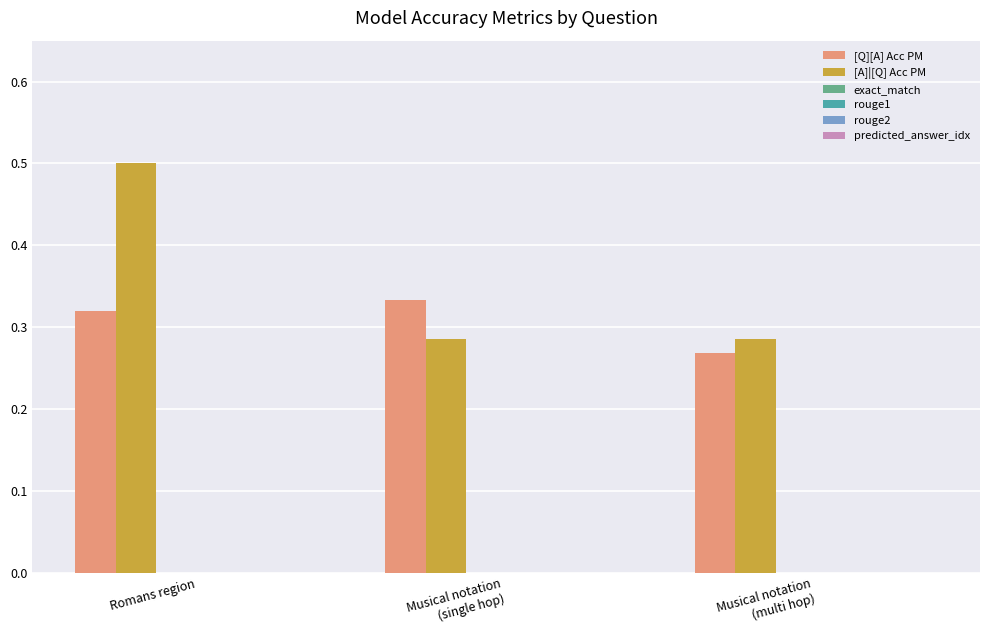

At how many categories does at least one series exceed 0?

3